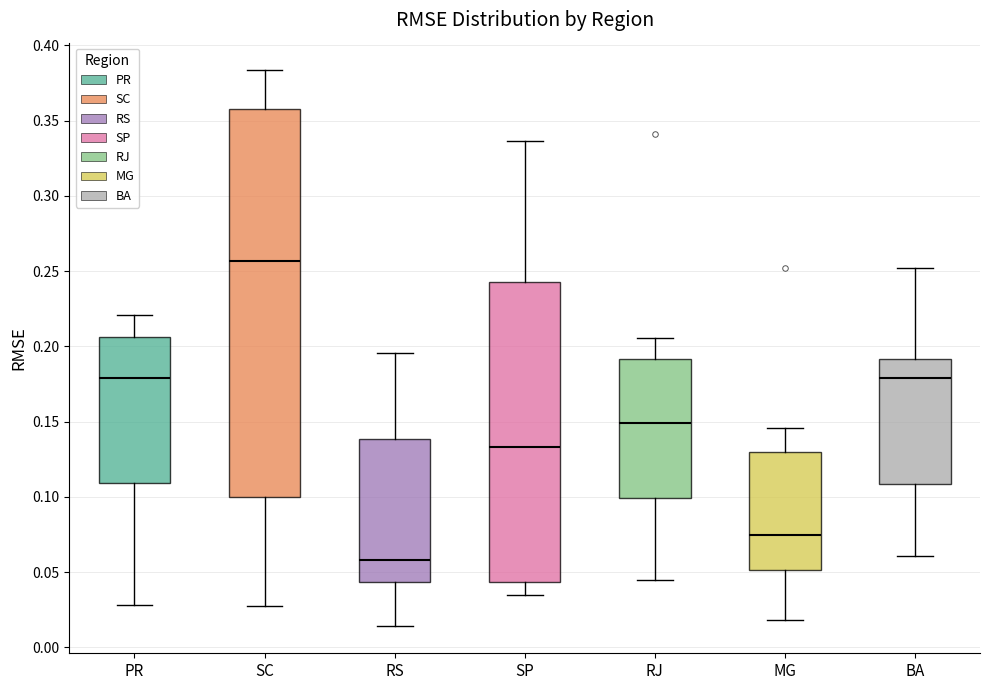

Reading left to right, transcribe this box plot: for each box, give where its median line is, the range the box spans, and where its two whiskers end, as read against the y-axis. The values are not printed on the chart, so give them approximately, as read against the axis.

PR: median 0.180, box 0.110 to 0.205, whiskers 0.030 to 0.220
SC: median 0.255, box 0.100 to 0.360, whiskers 0.030 to 0.385
RS: median 0.060, box 0.045 to 0.140, whiskers 0.015 to 0.195
SP: median 0.135, box 0.045 to 0.245, whiskers 0.035 to 0.335
RJ: median 0.150, box 0.100 to 0.190, whiskers 0.045 to 0.205
MG: median 0.075, box 0.050 to 0.130, whiskers 0.020 to 0.145
BA: median 0.180, box 0.110 to 0.190, whiskers 0.060 to 0.250